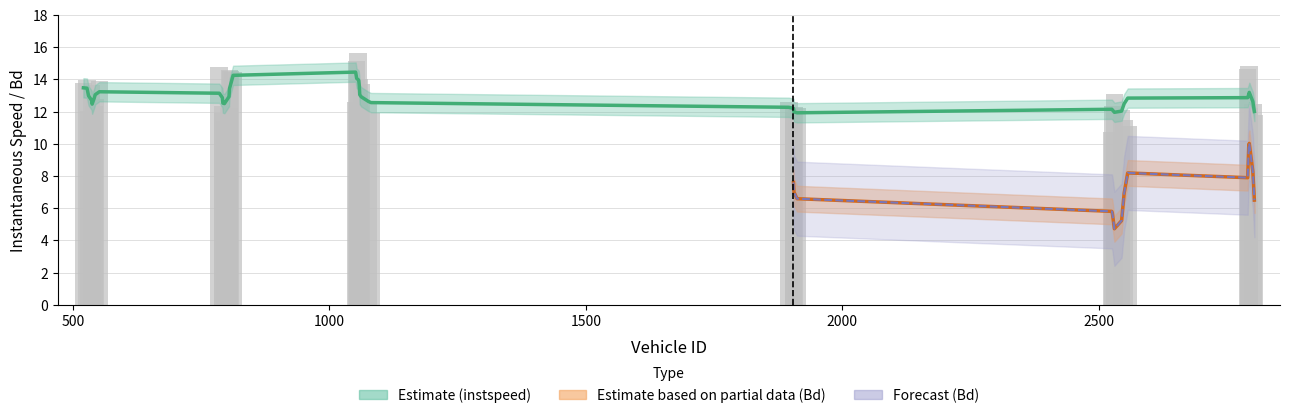

Is it true that the value at 1058 is 14.0?

True